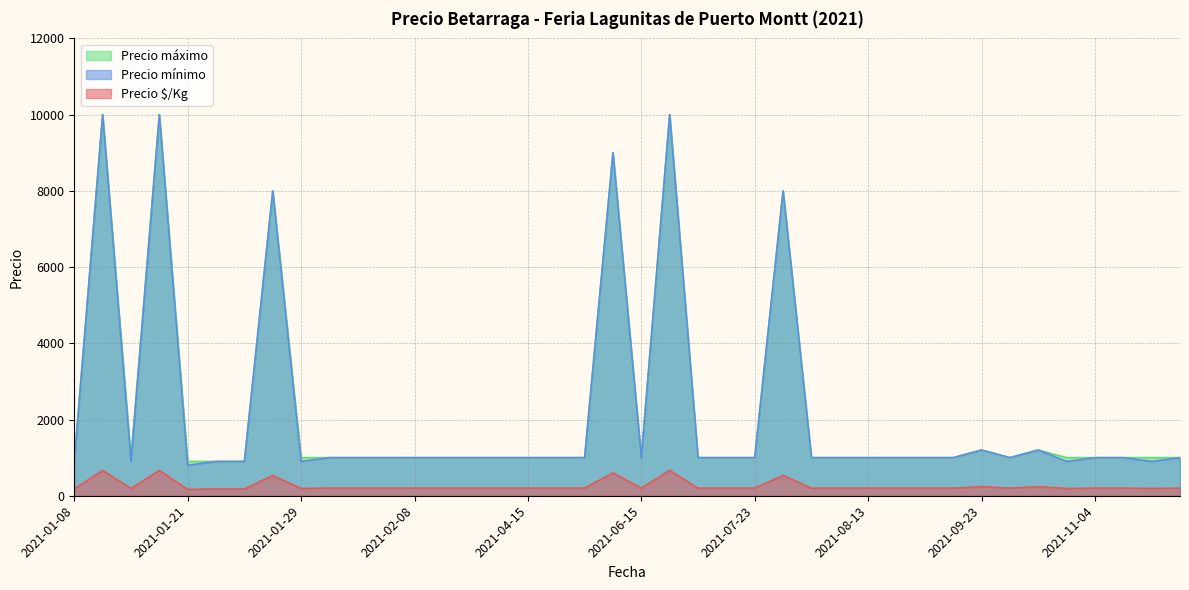

What is the difference between the maximum and minimum values in the Precio mínimo series?

9200